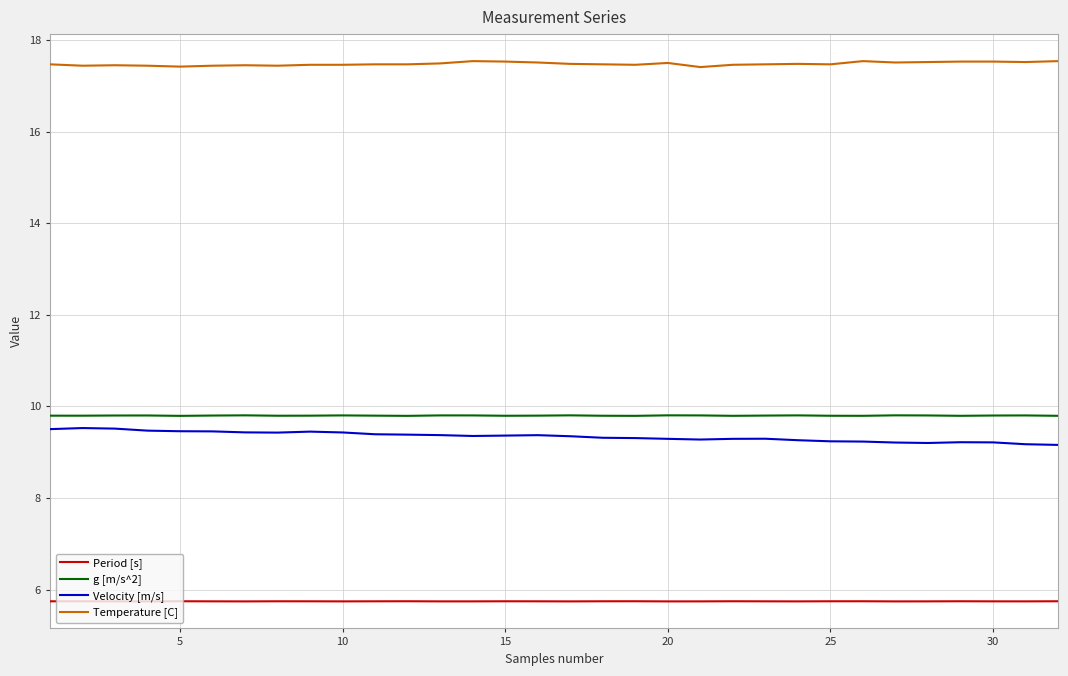

What is the average value of the Velocity [m/s] series?

9.3